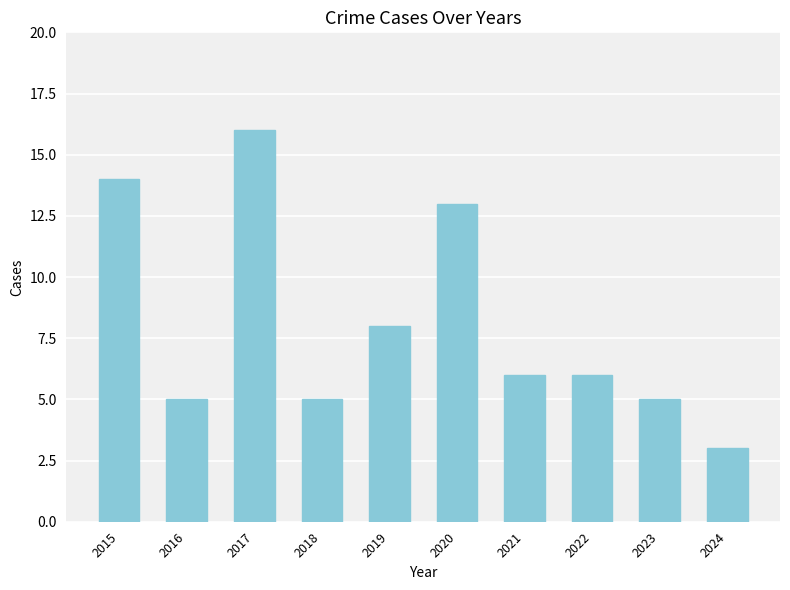

The value at 2019 is 8. True or false?

True